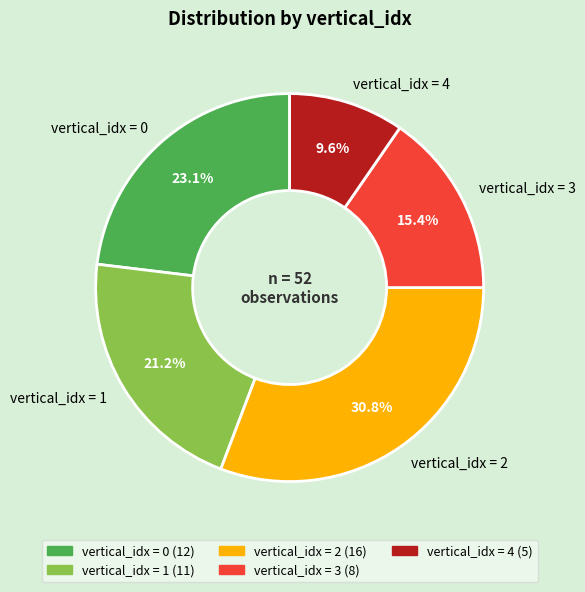

Between vertical_idx = 2 and vertical_idx = 0, which is larger?

vertical_idx = 2